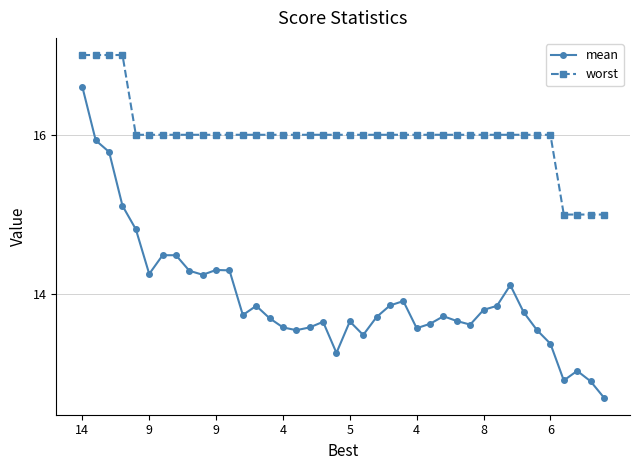

What is the difference between the maximum and minimum values in the worst series?

2.0